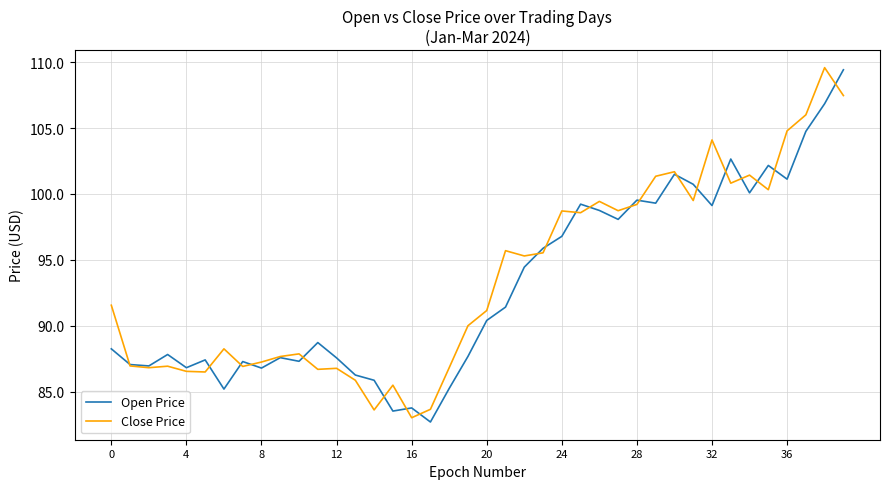

What is the greatest value displayed?

109.6